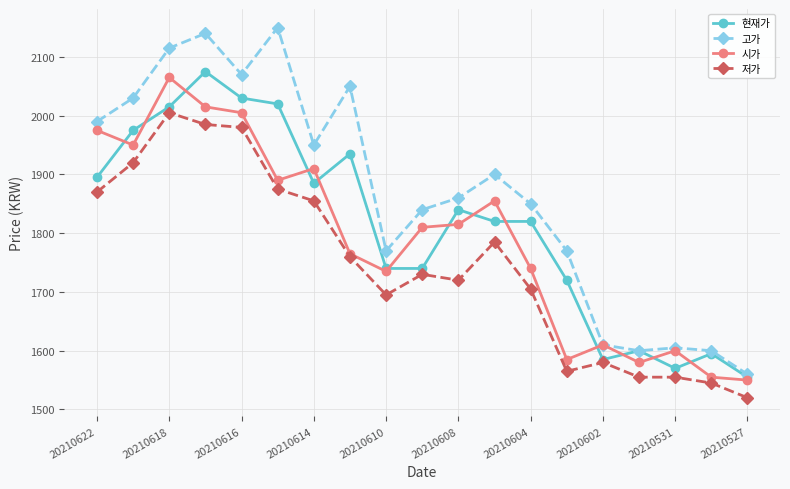

Which series has the largest total across all categories?

고가